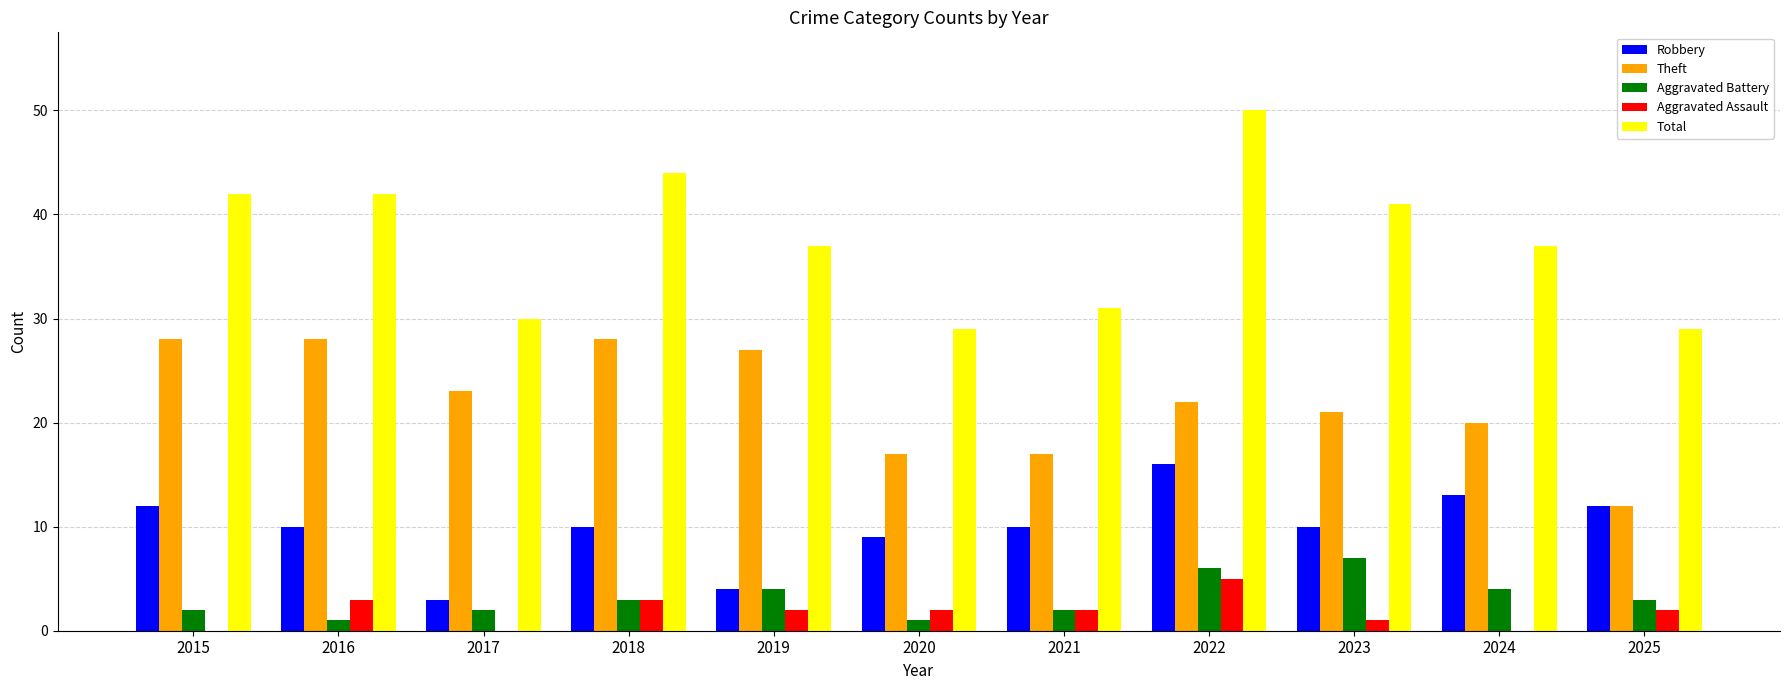

Reading right to left, what are all the values shown in this chart?

Robbery: 12	13	10	16	10	9	4	10	3	10	12
Theft: 12	20	21	22	17	17	27	28	23	28	28
Aggravated Battery: 3	4	7	6	2	1	4	3	2	1	2
Aggravated Assault: 2	0	1	5	2	2	2	3	0	3	0
Total: 29	37	41	50	31	29	37	44	30	42	42